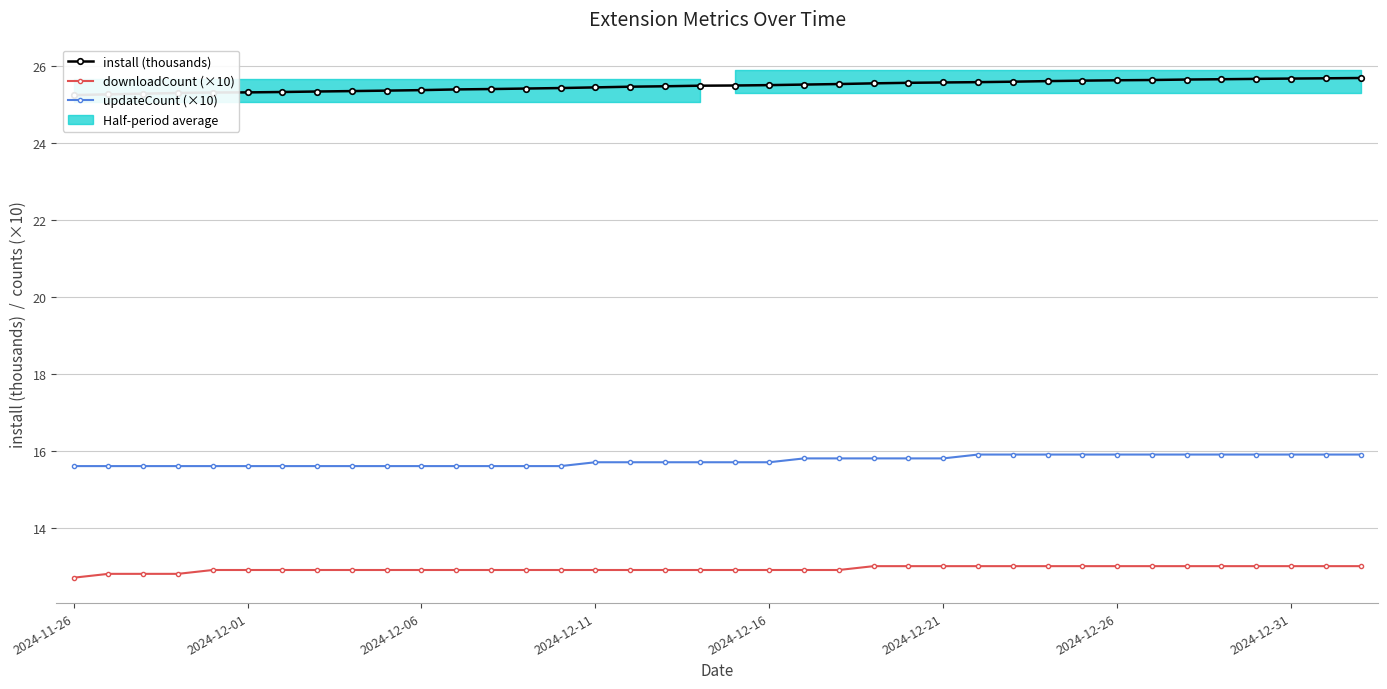

True or false: install (thousands) and downloadCount (×10) cross at least once.

False